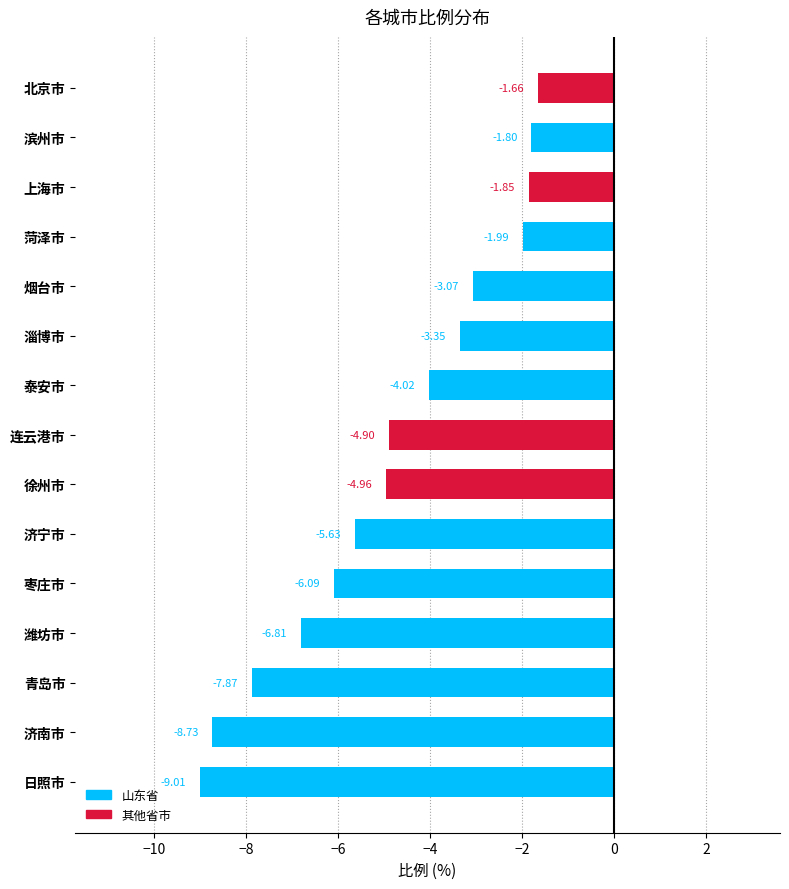

Which category has the lowest value across all series?

日照市